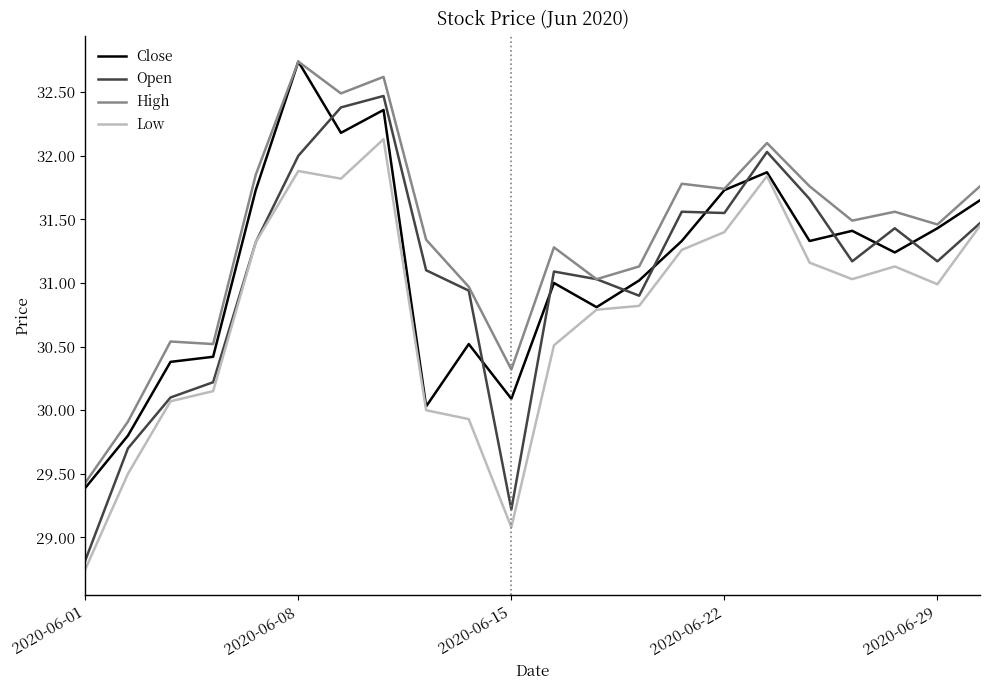

Which series has the largest total across all categories?

High